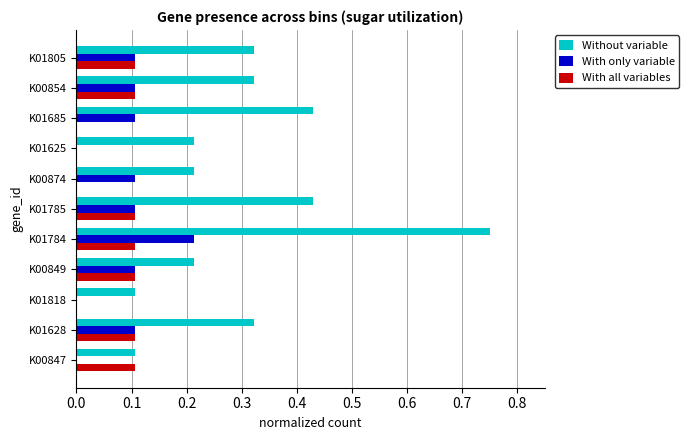

Which series changed the most between K01818 and K01685?

Without variable